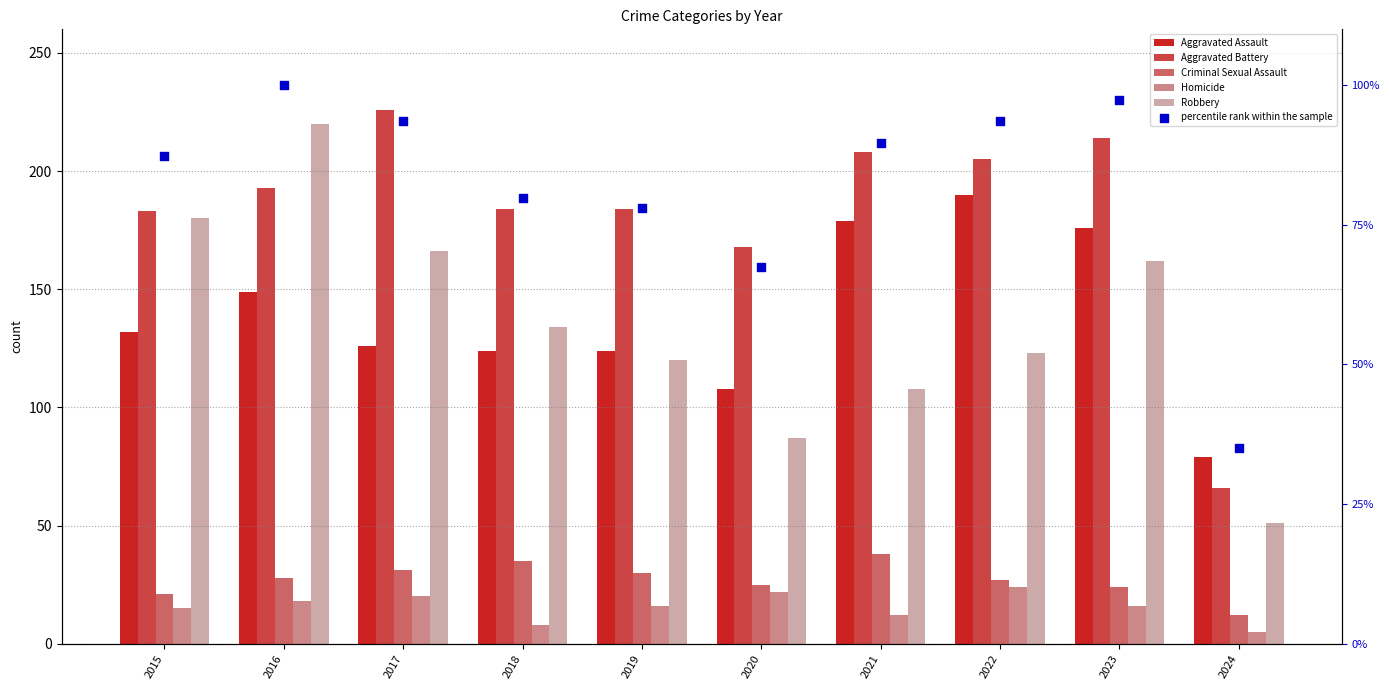

Which series contains the lowest Y value?

Homicide